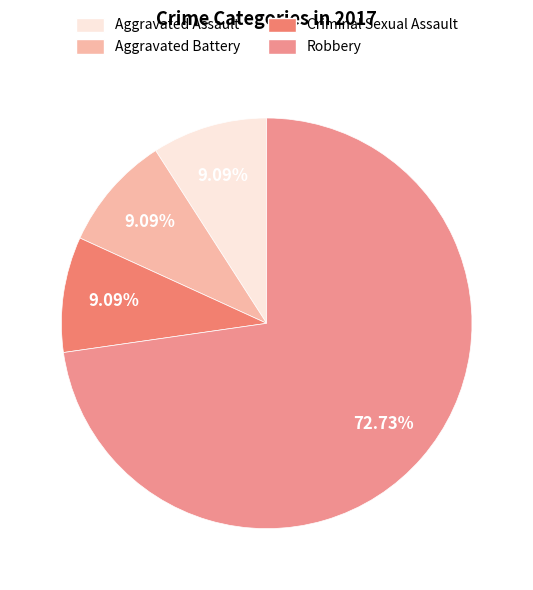

What percentage is NOT represented by Aggravated Battery?

90.9%